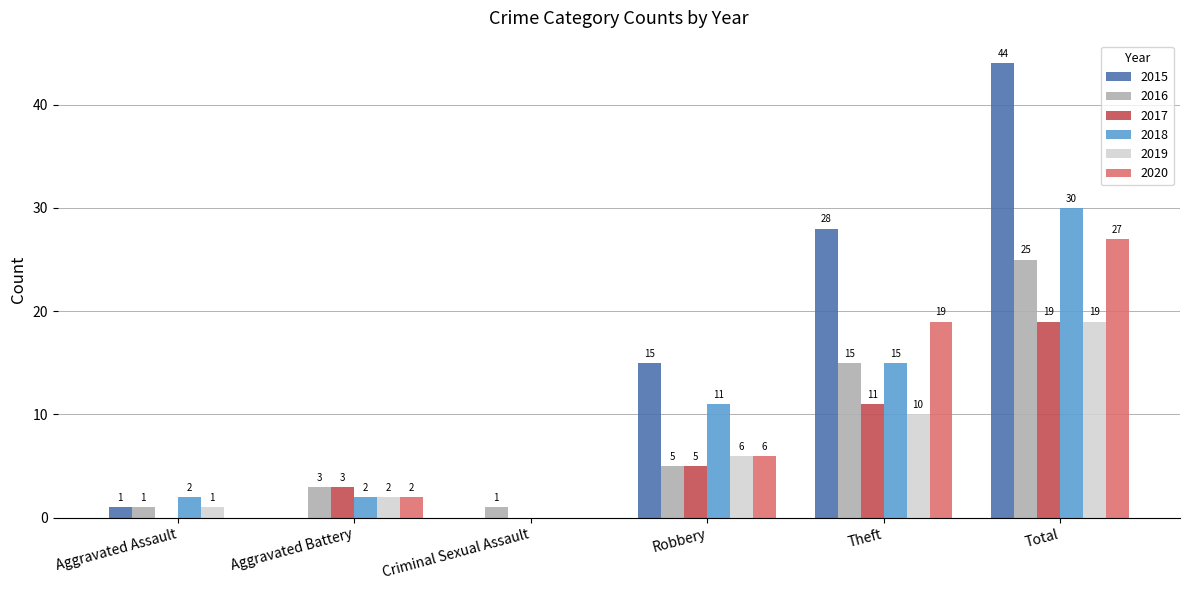

Count the number of data series in this chart.

6